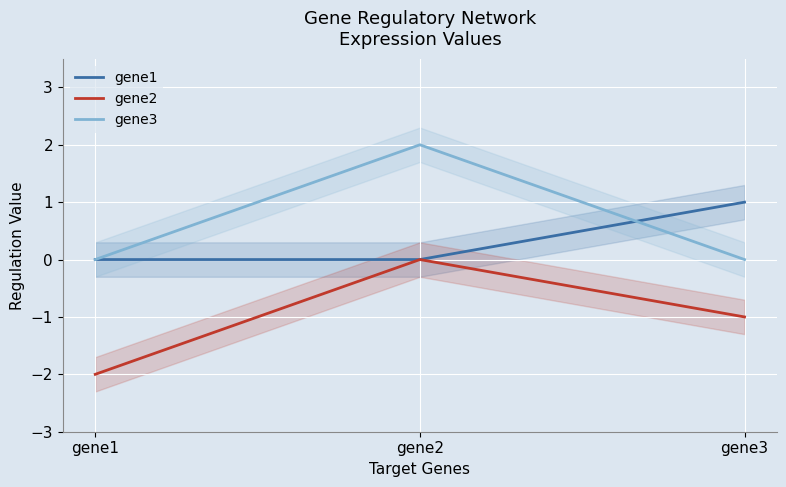

List the series in order of their overall mean, lowest first.

gene2, gene1, gene3